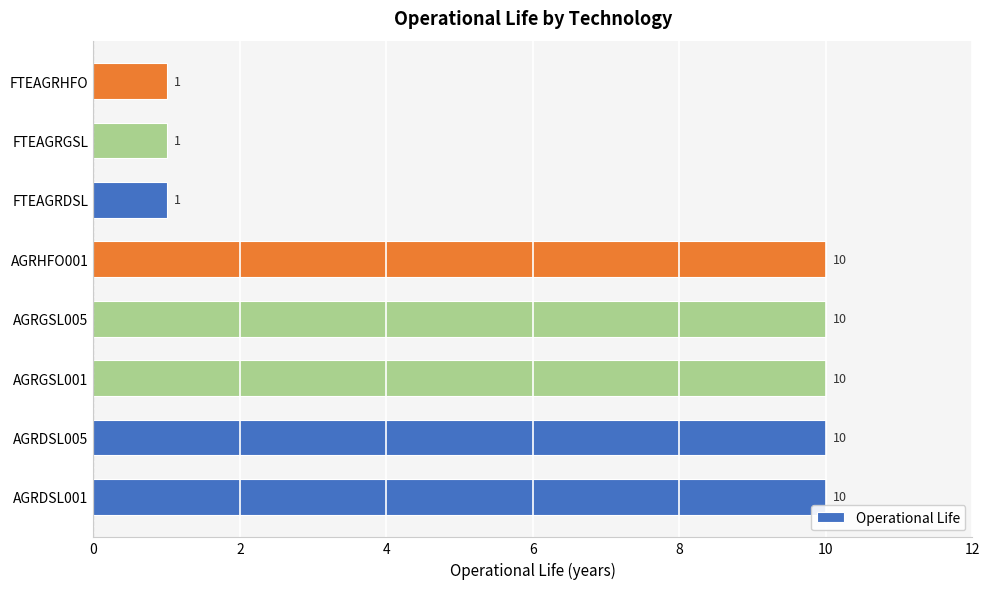

Read the value at AGRHFO001.

10